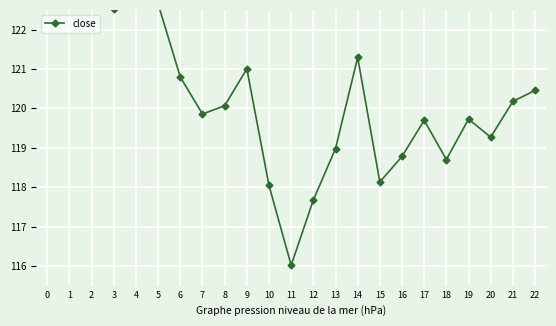

How many lines are shown in the chart?

1